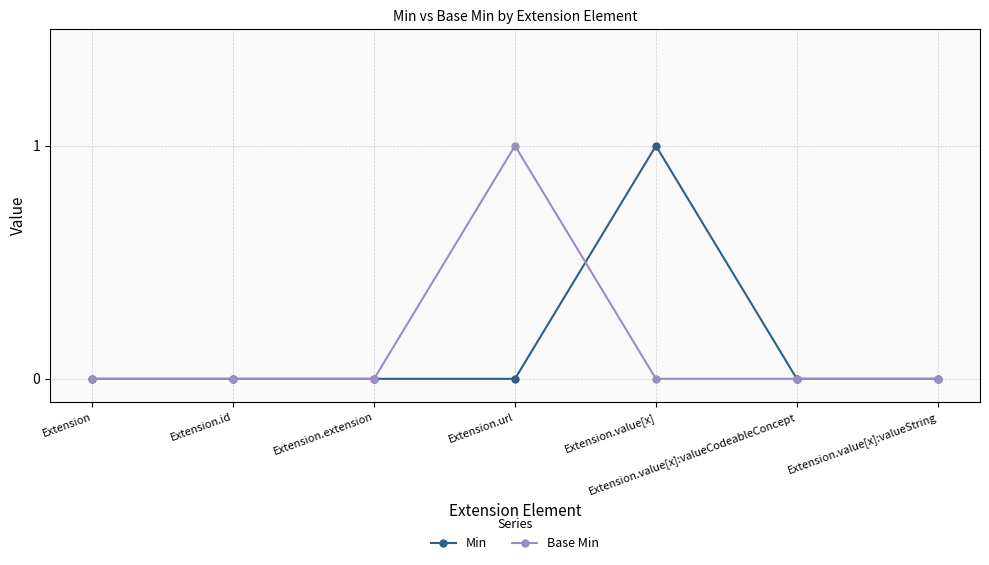

What is the maximum value shown in the chart?

1